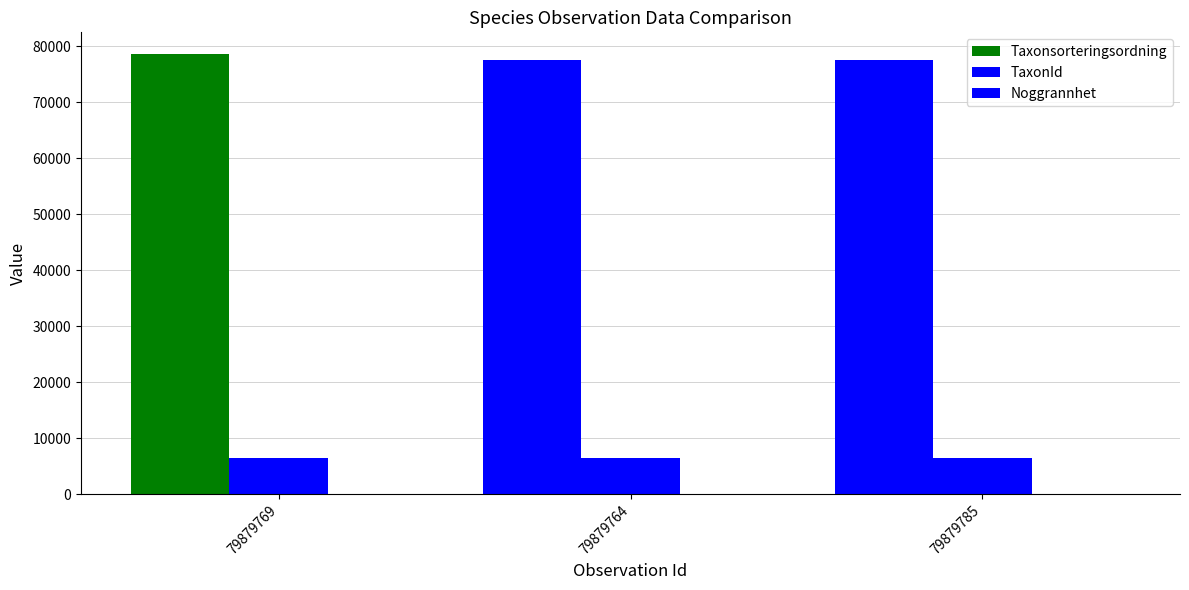

How many groups of bars are there?

3